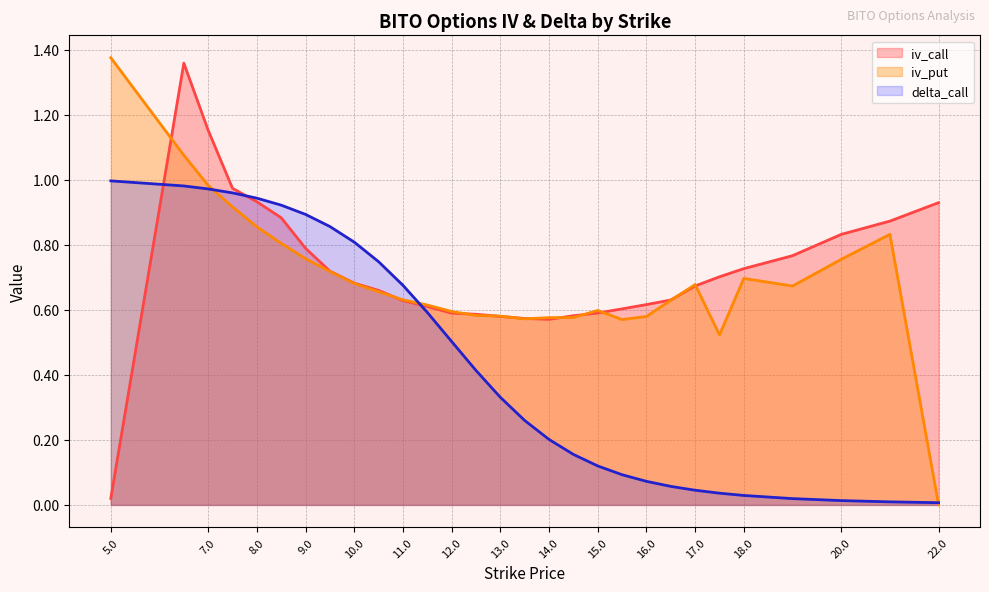

Where is the first local maximum for iv_put?

15.0